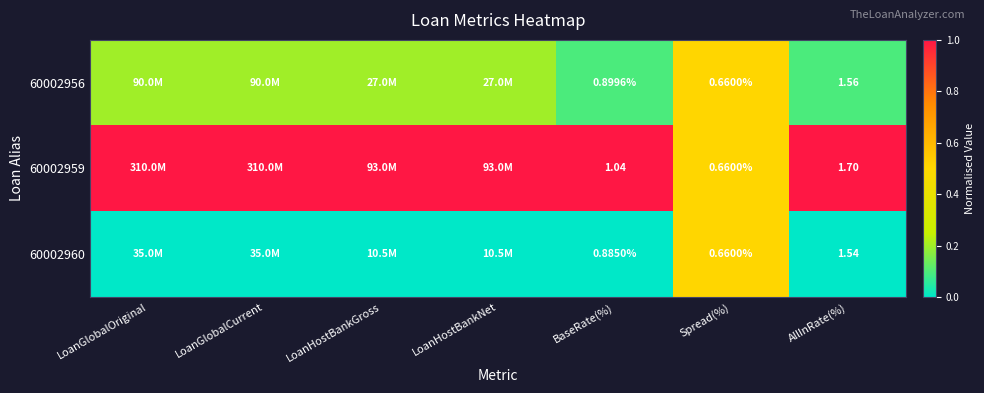

How many distinct data groups are displayed?

3